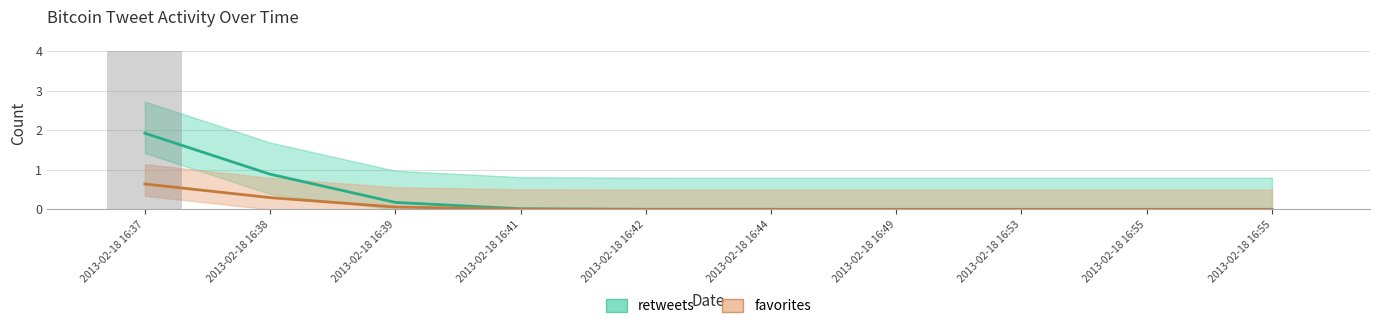

Is it true that the value at 2013-02-18 16:49 is -3?

False